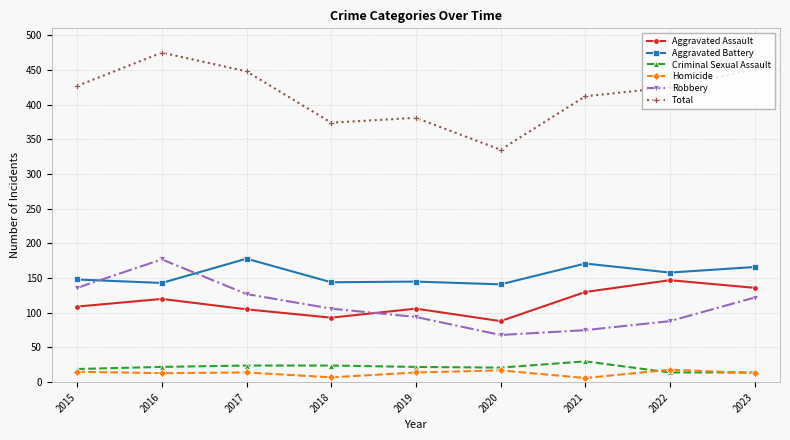

What is the difference between the maximum and second lowest values in the Aggravated Assault series?

54